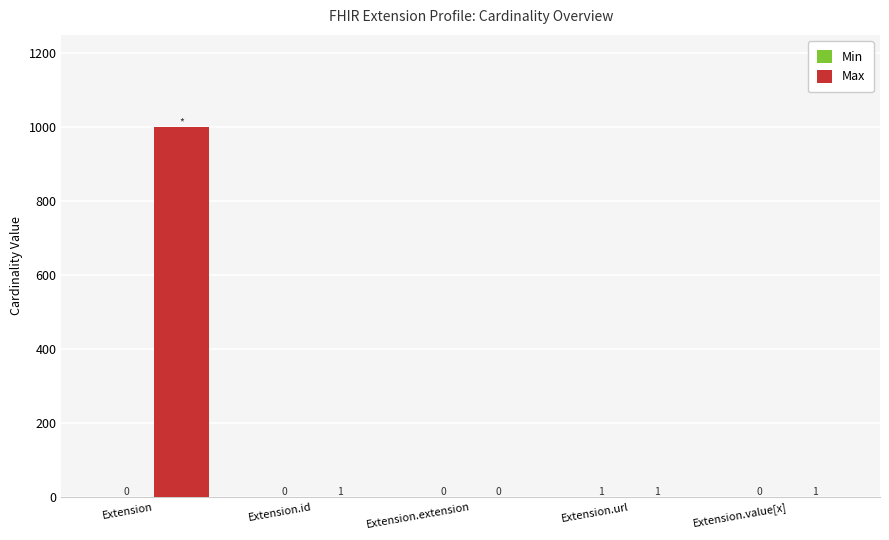

Which series has the largest total across all categories?

Max